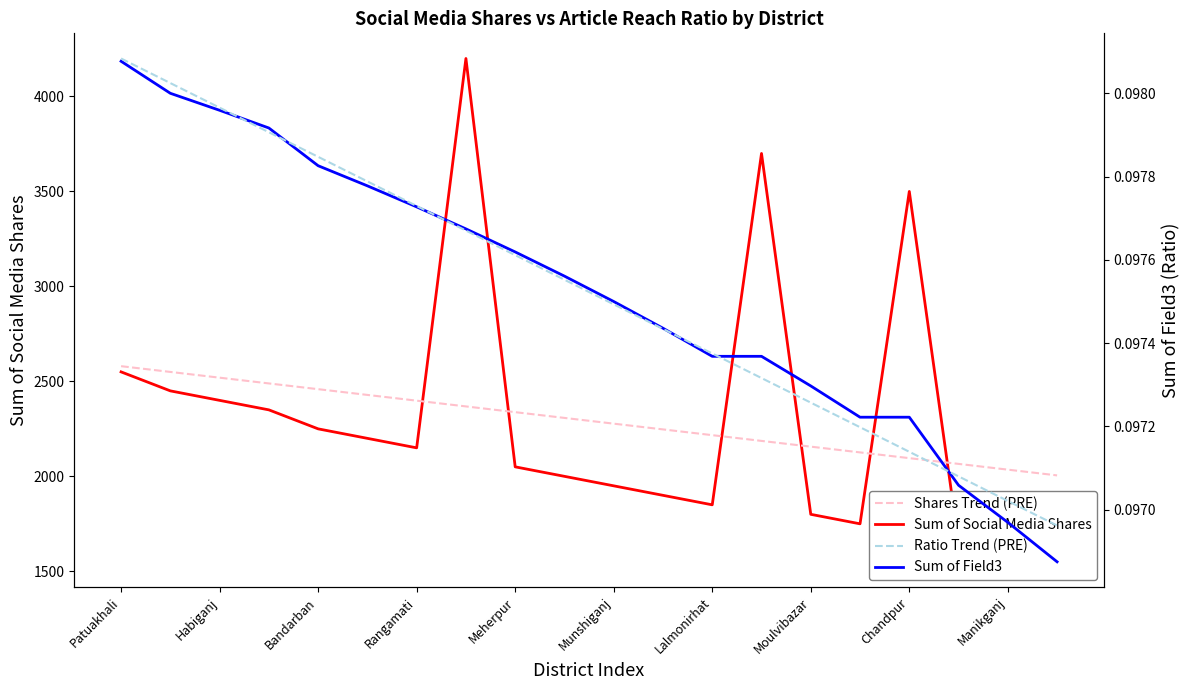

Which category has the highest value in the Sum of Field3 series?

Patuakhali